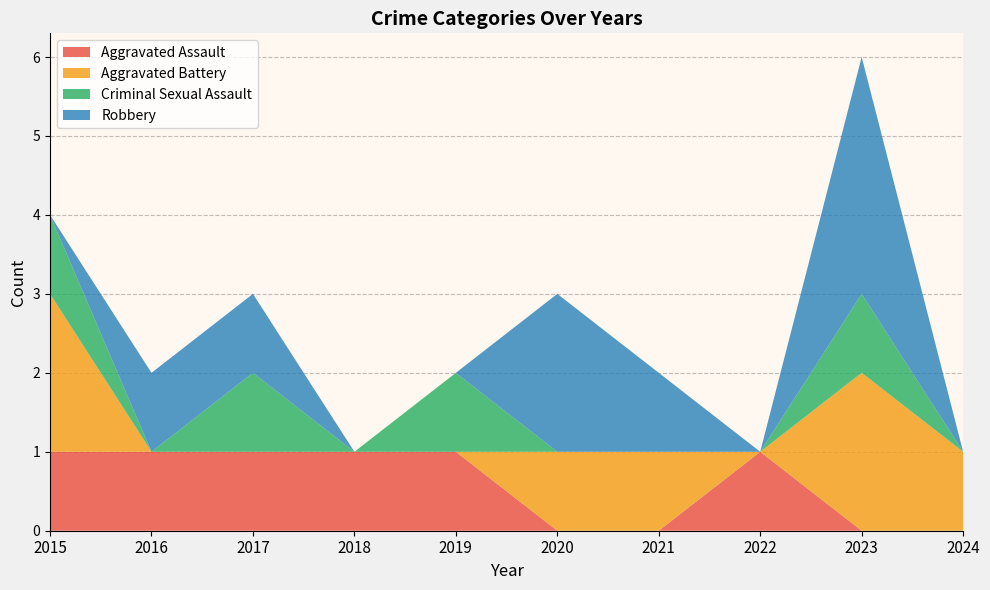

Reading left to right, transcribe all the data shown in this chart.

Aggravated Assault: 1	1	1	1	1	0	0	1	0	0
Aggravated Battery: 2	0	0	0	0	1	1	0	2	1
Criminal Sexual Assault: 1	0	1	0	1	0	0	0	1	0
Robbery: 0	1	1	0	0	2	1	0	3	0